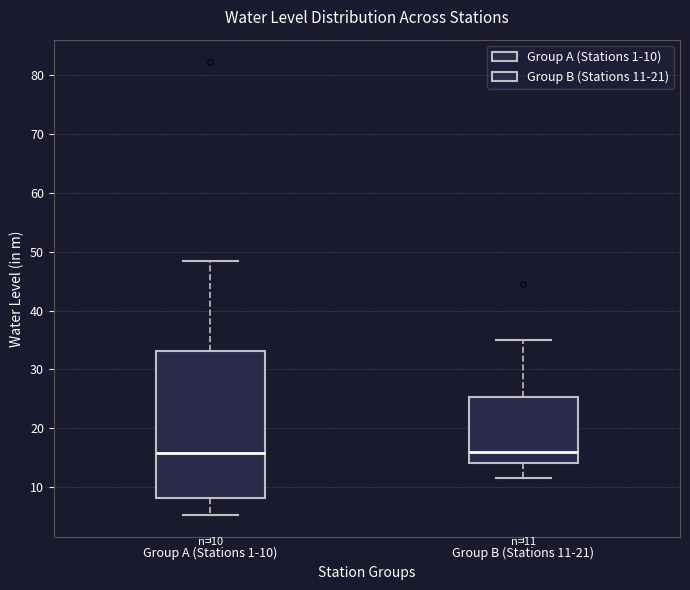

Which box is the tallest, from its lower edge to its upper edge?

Group A (Stations 1-10)